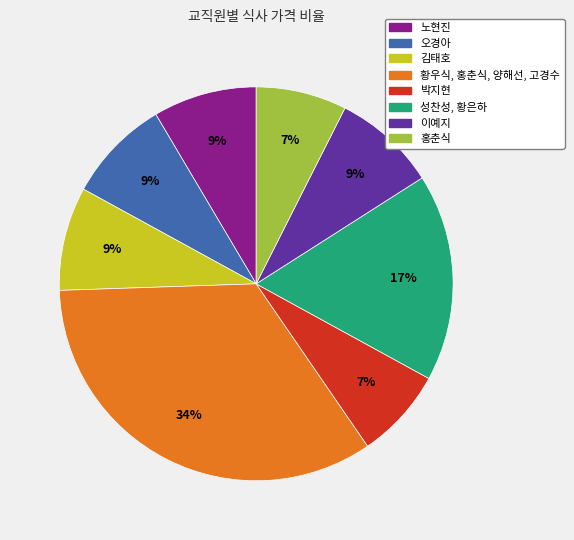

Is the sum of 김태호 and 홍춘식 greater than half?

No